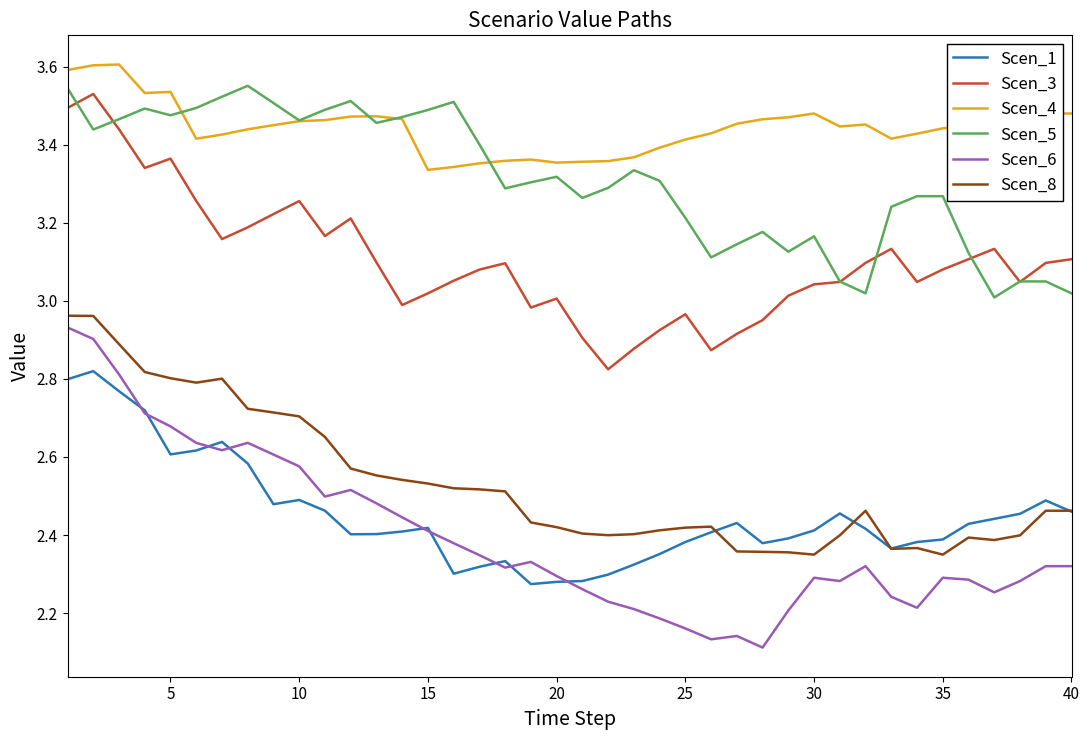

True or false: Scen_4 and Scen_8 intersect in this chart.

False